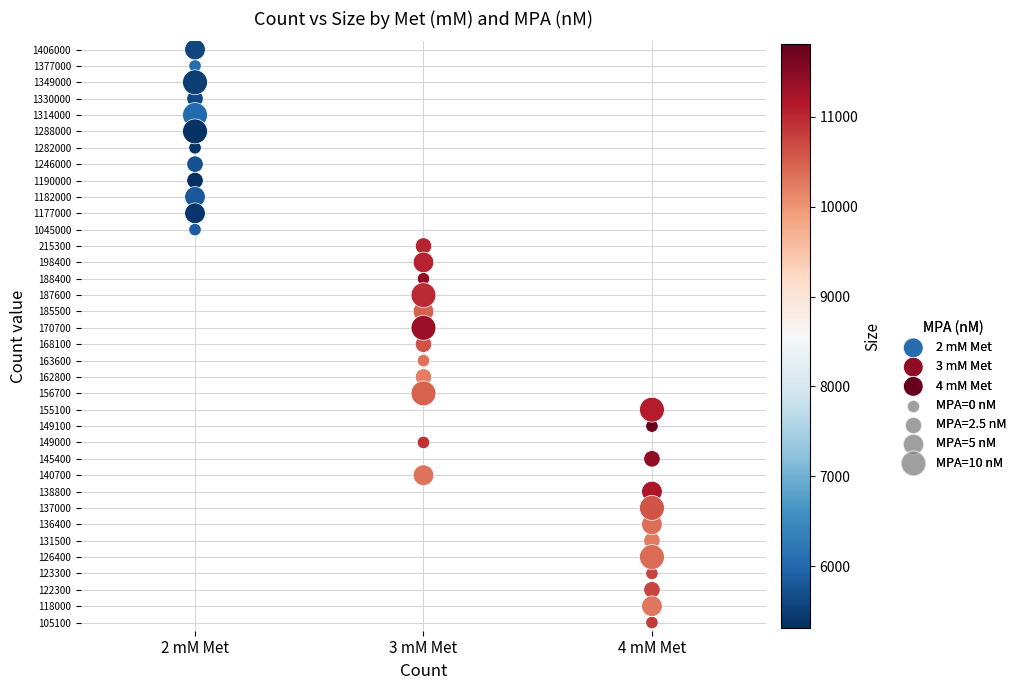

Which series has the largest Y range (max minus min)?

3 mM Met